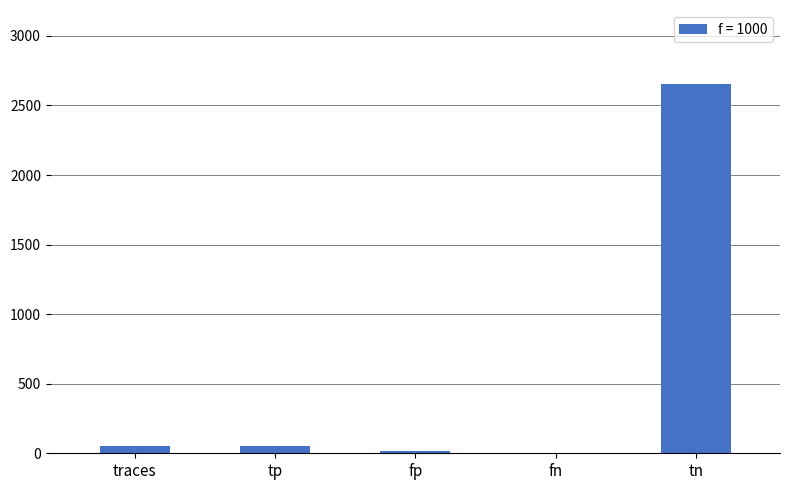

What is the greatest value displayed?

2655